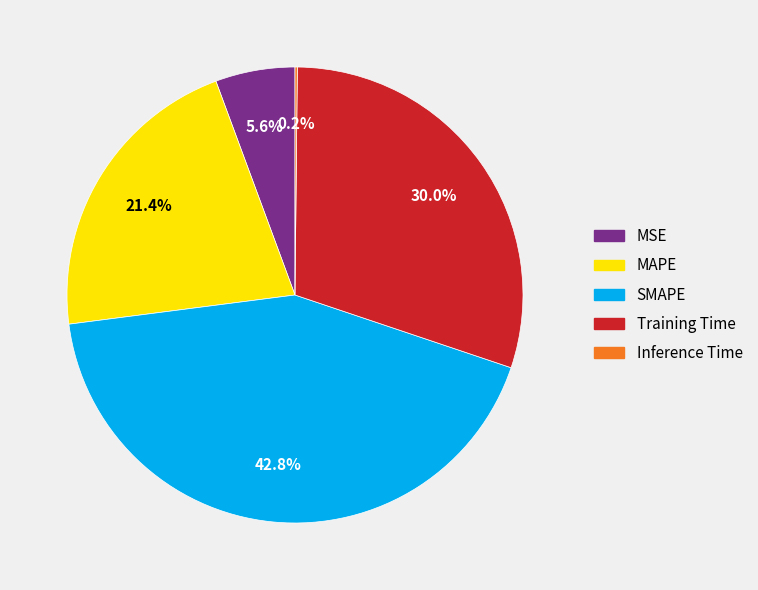

Which has a higher value, MSE or SMAPE?

SMAPE